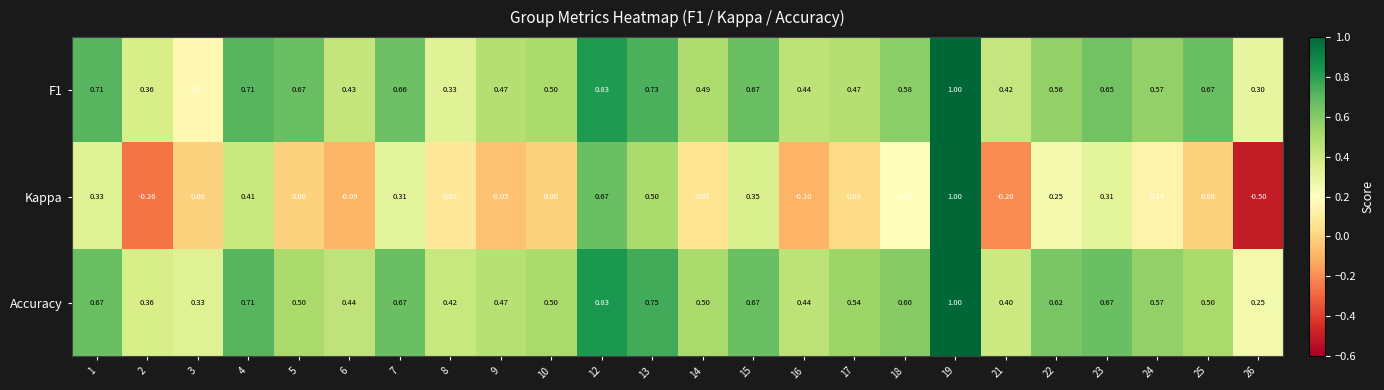

Which series has the widest spread of values?

Kappa